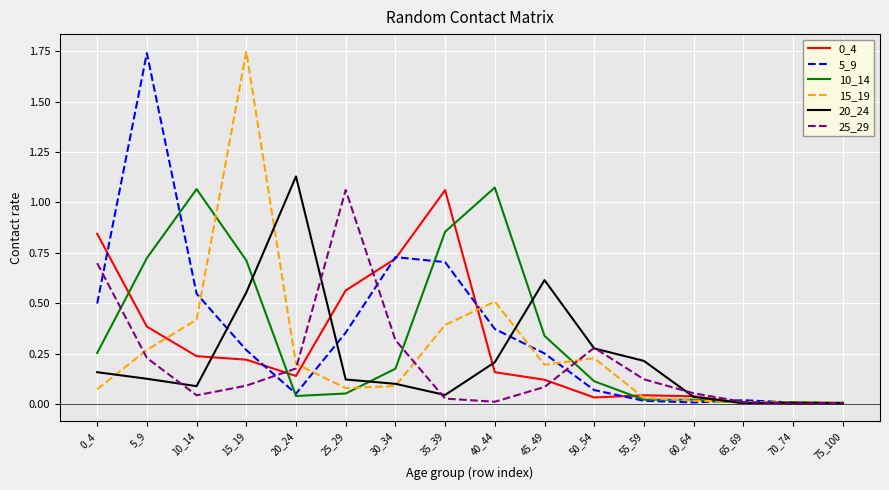

True or false: 0_4 and 5_9 intersect in this chart.

True